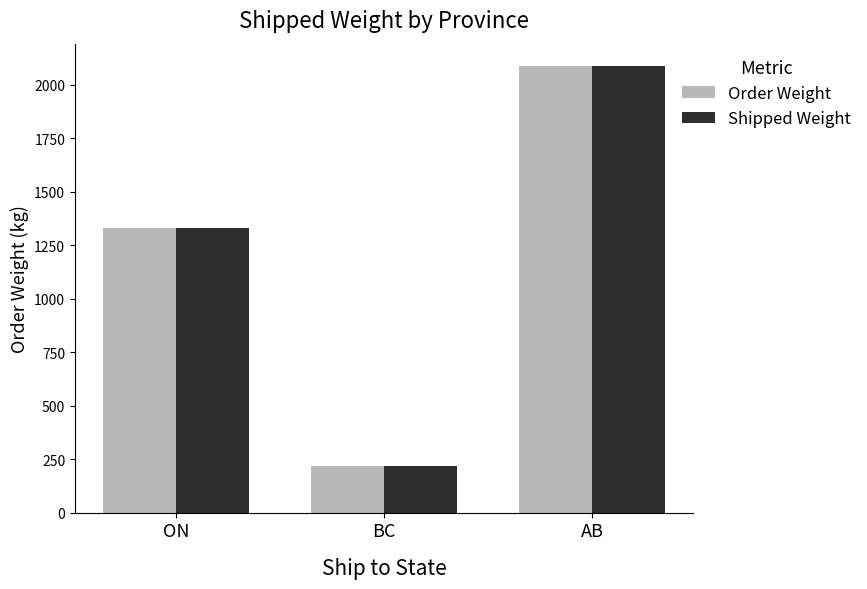

What are all the series names shown in the legend?

Order Weight, Shipped Weight